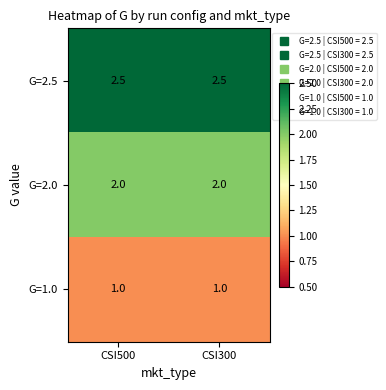

What is the difference between the highest and lowest values at CSI300?

1.5